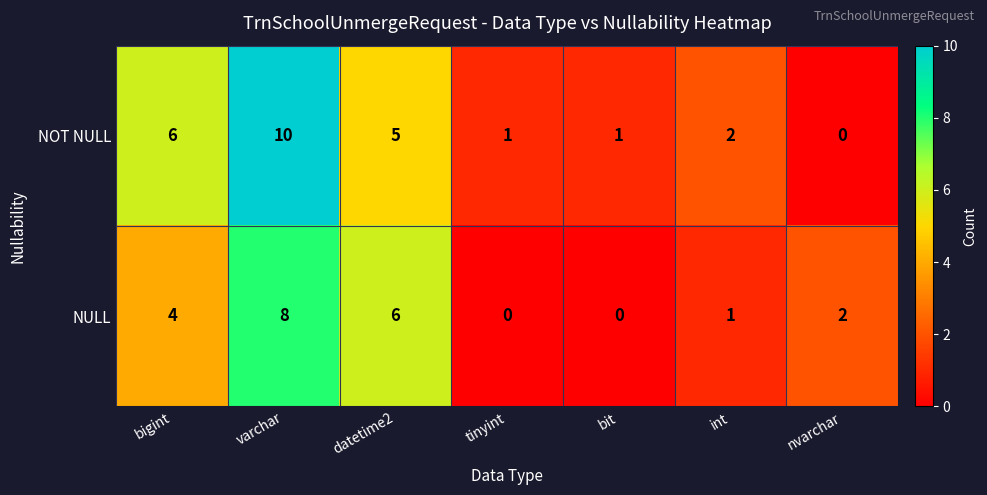

Which series has the widest spread of values?

NOT NULL